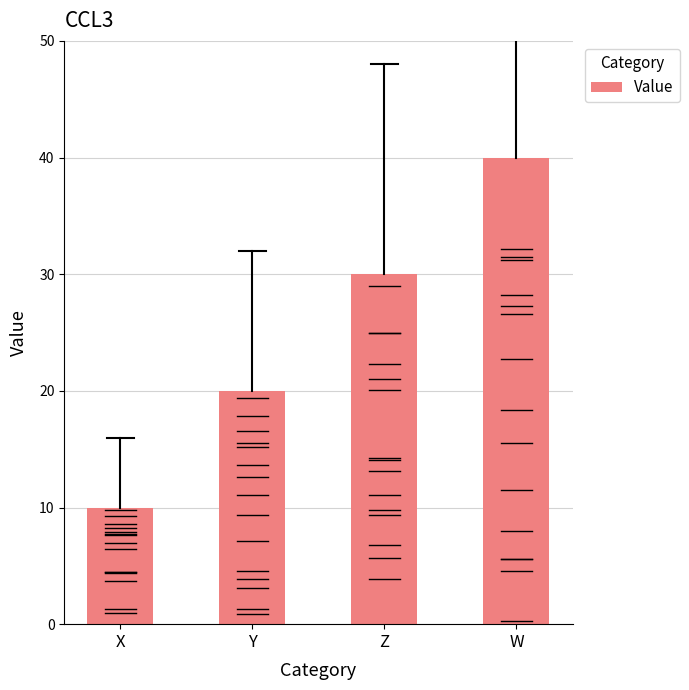

What is the difference between the second highest and second lowest values?

10